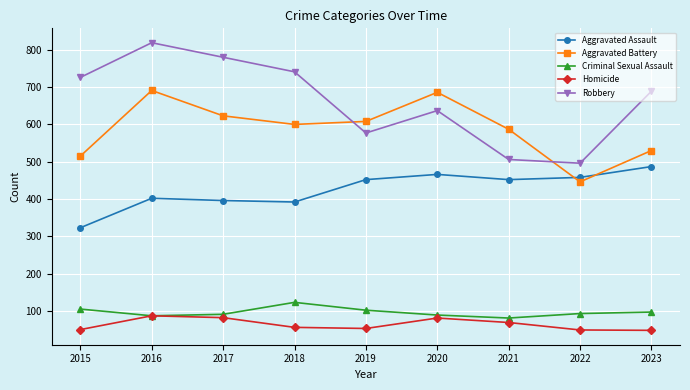

Is the value of Criminal Sexual Assault at 2023 greater than the value of Aggravated Assault at 2022?

No